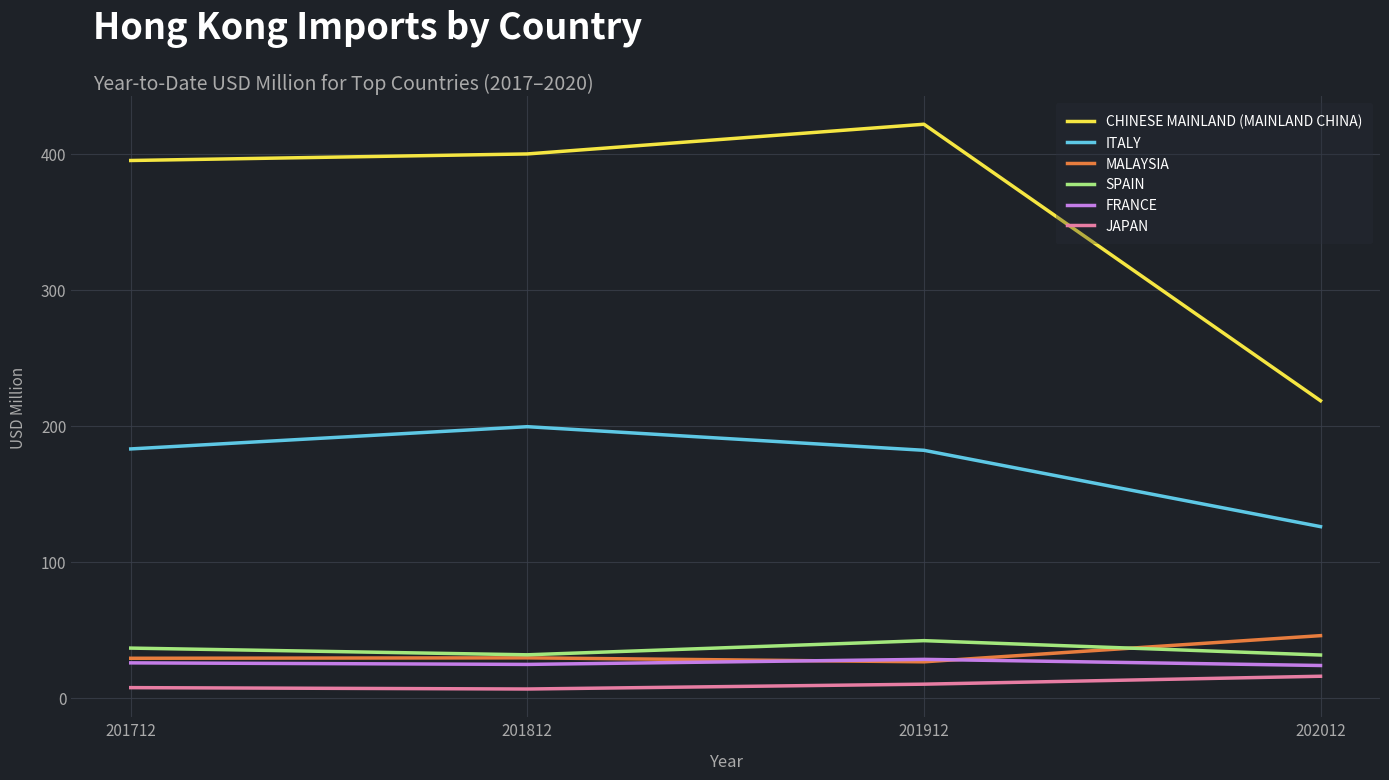

How many values in the FRANCE series are below 25?

2